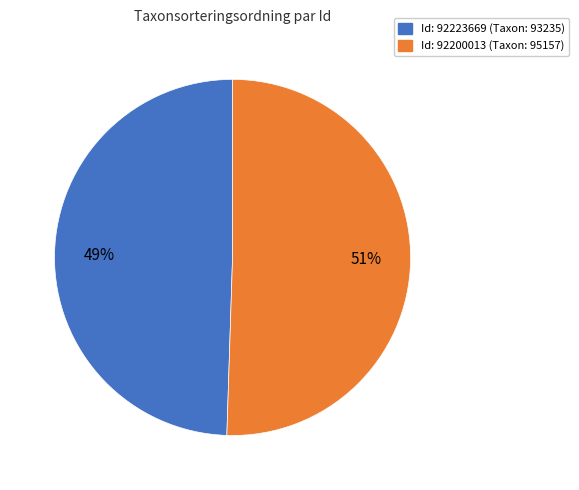

Is there any slice that represents more than half of the pie?

Yes